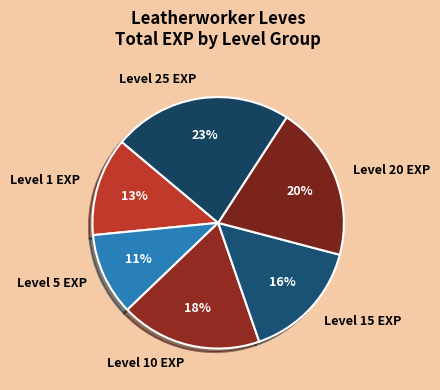

Count the number of slices in the pie.

6